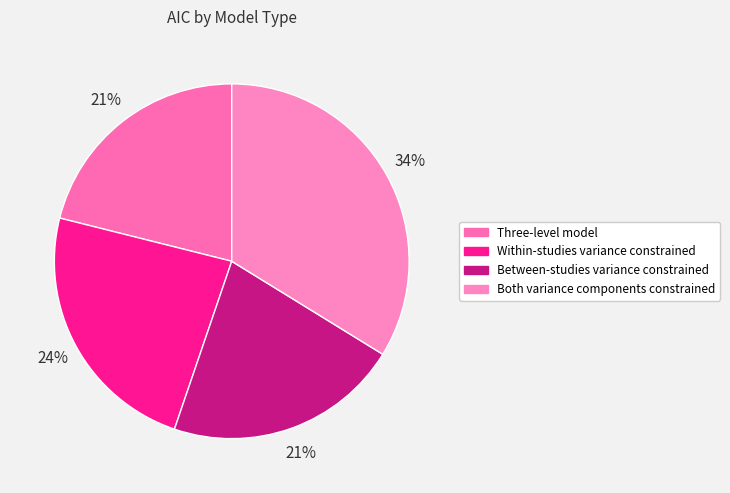

Which slice is the largest?

Both variance components constrained